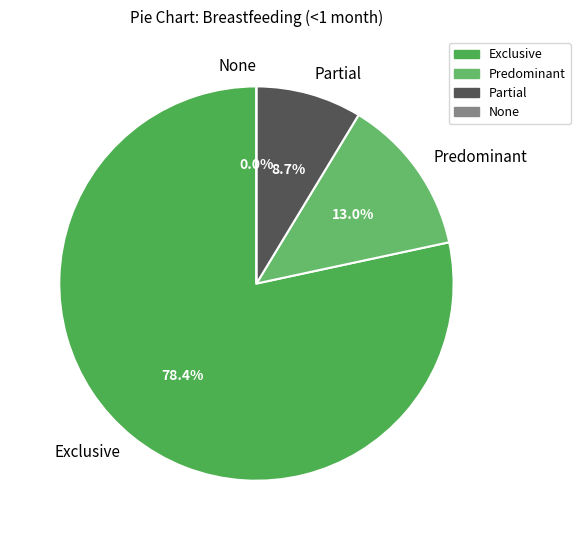

How many segments does this pie chart have?

4